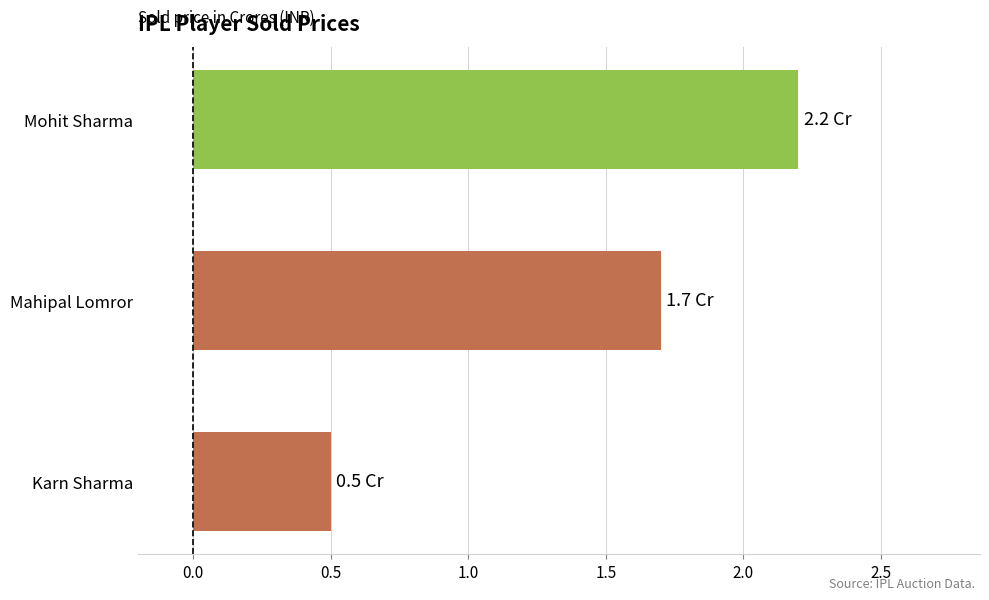

List the labels in order of value, smallest first.

Karn Sharma, Mahipal Lomror, Mohit Sharma